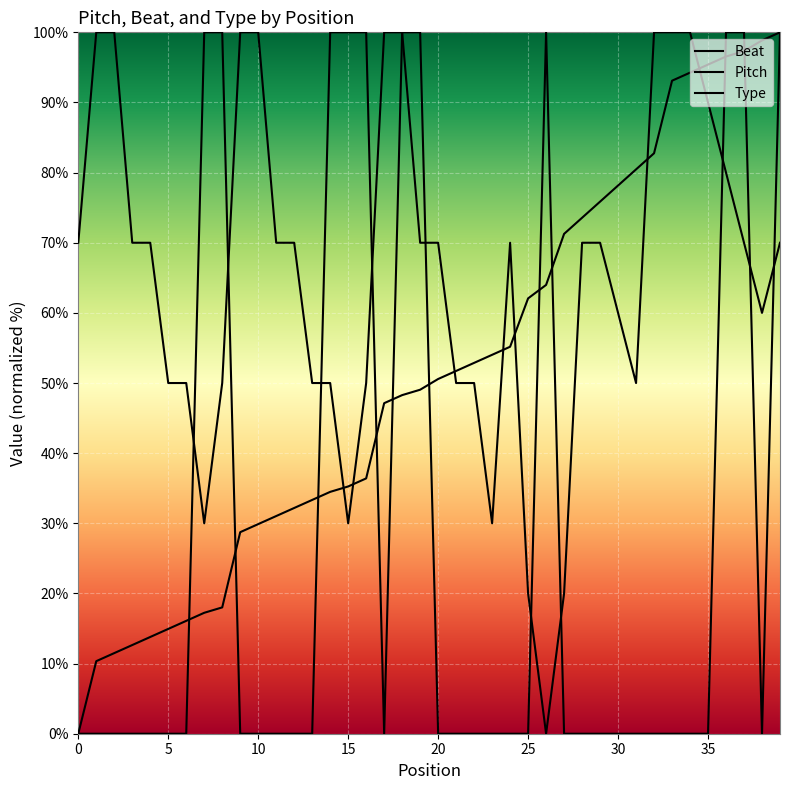

Which has a higher value, 28 or 29?

29